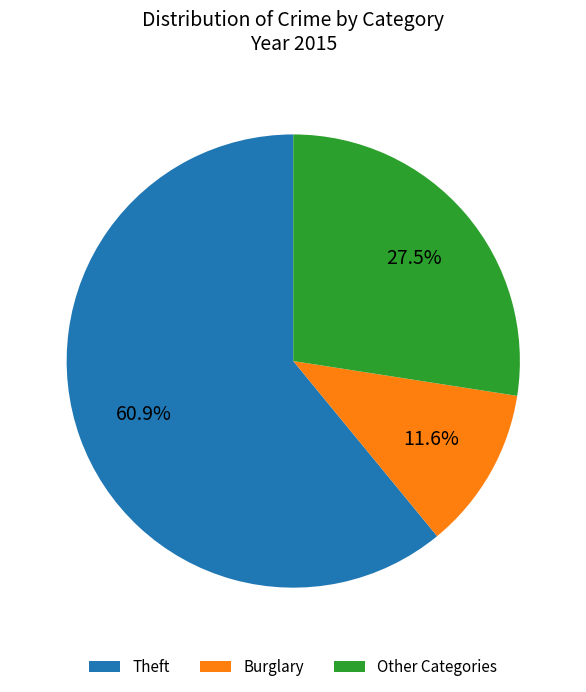

Which category accounts for the majority?

Theft